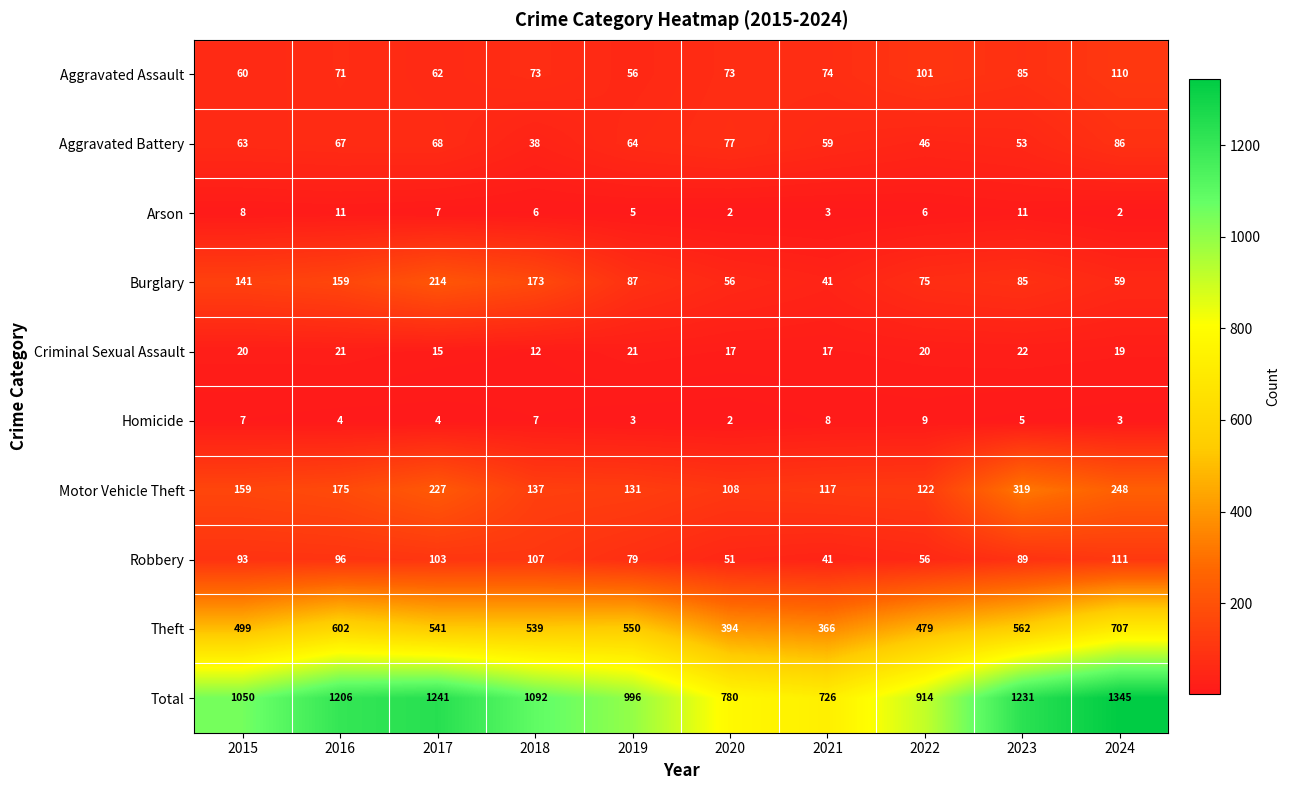

What is the greatest value displayed?

1345